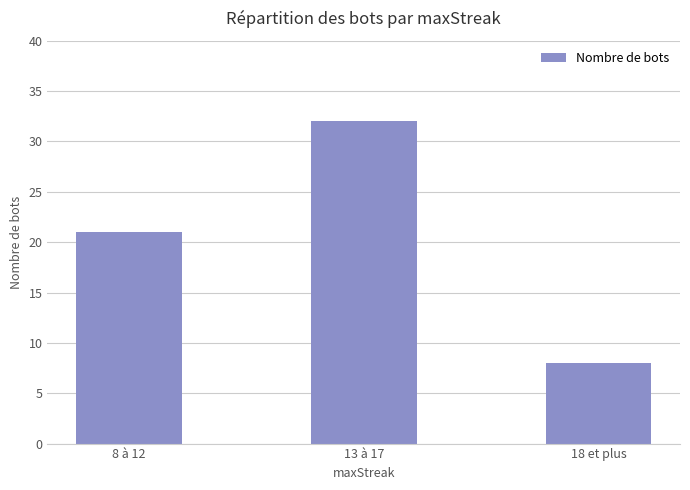

What is the sum of the values at 13 à 17 and 18 et plus?

40